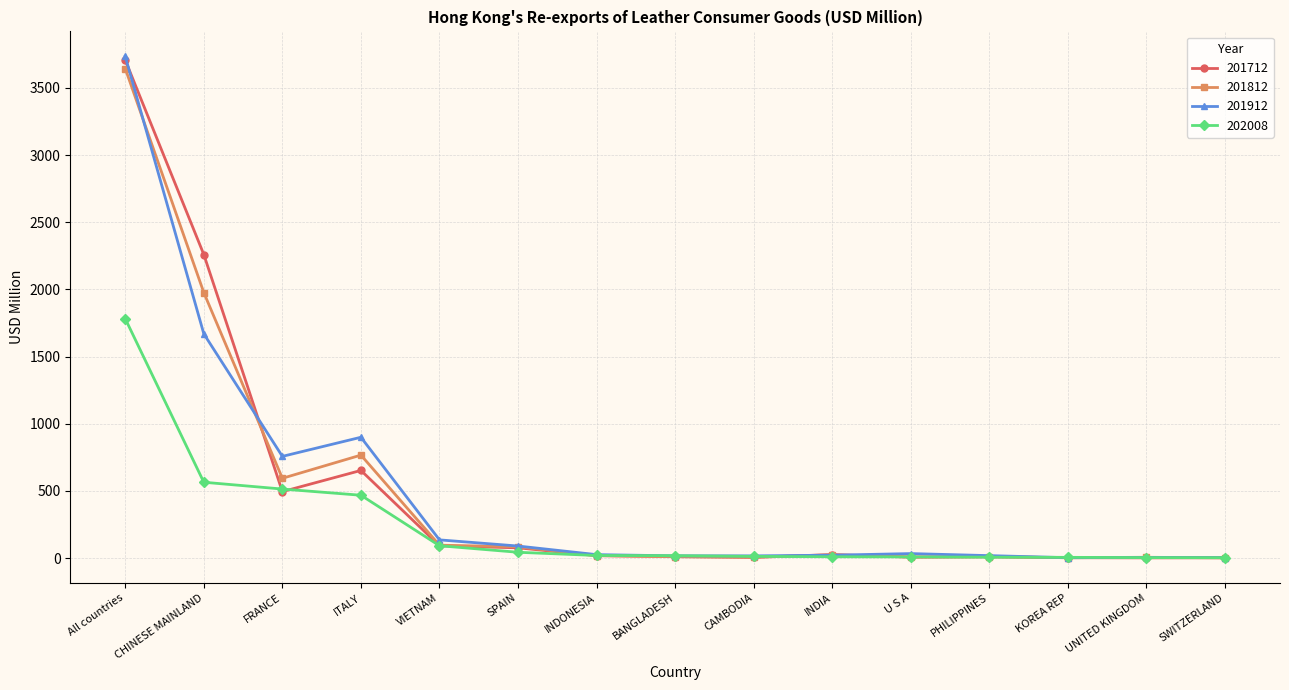

The 202008 series shows 91.5 at VIETNAM. True or false?

True